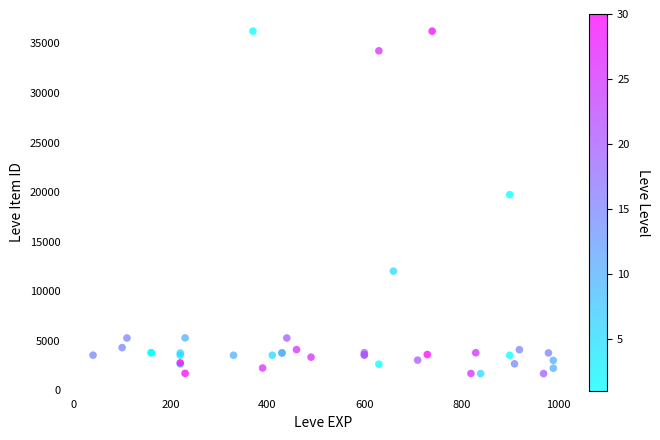

What Y value in the scatter plot is closest to 18967?

19744